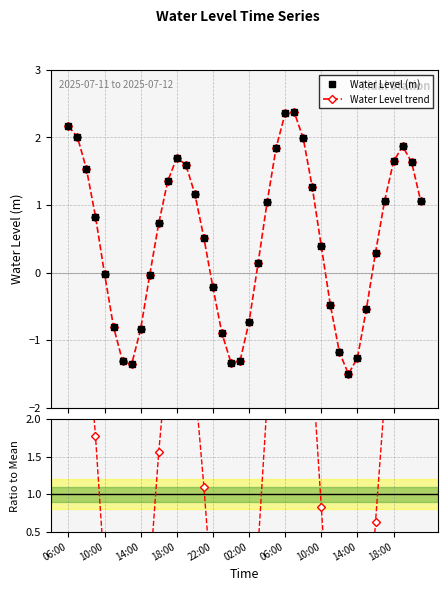

At which label does Water Level (m) reach its minimum?

31